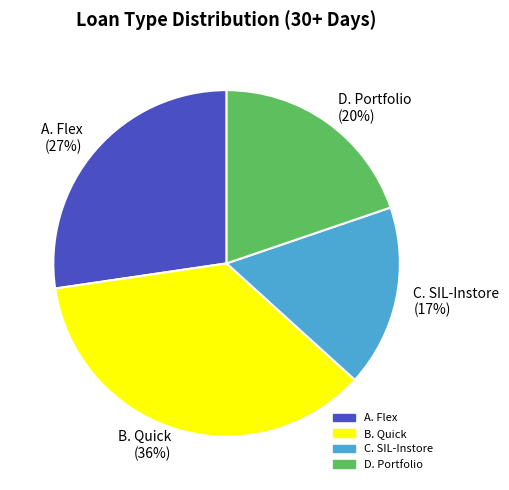

How many slices are in this pie chart?

4